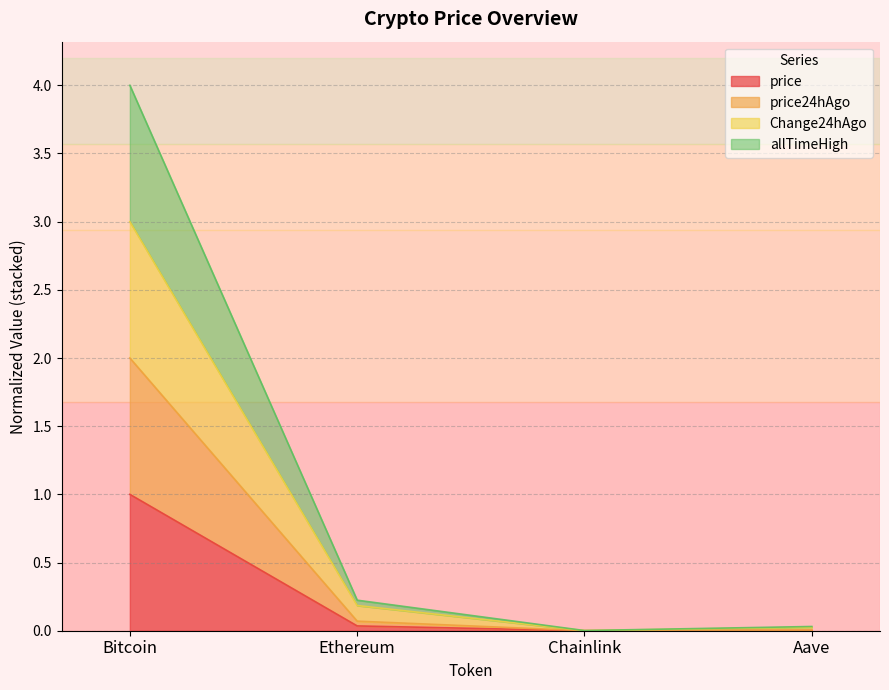

At Chainlink, list the series in order from largest to smallest.

allTimeHigh, Change24hAgo, price24hAgo, price